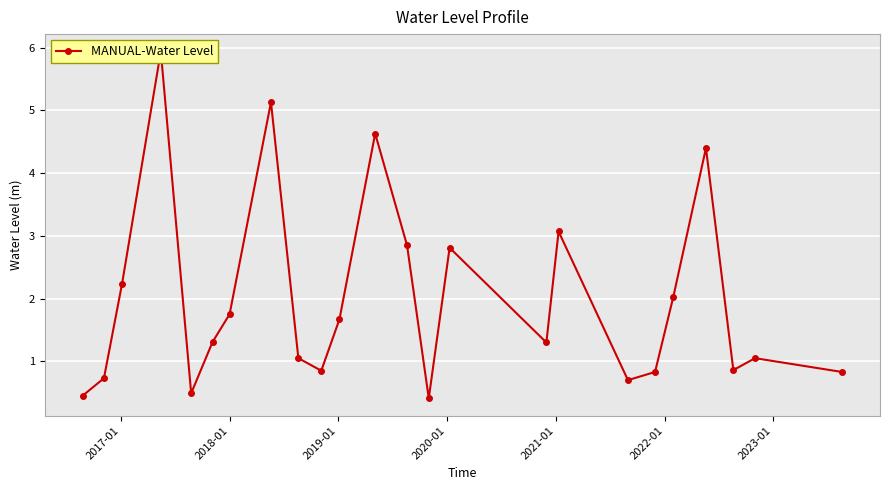

What is the difference between the maximum and minimum values?

5.5